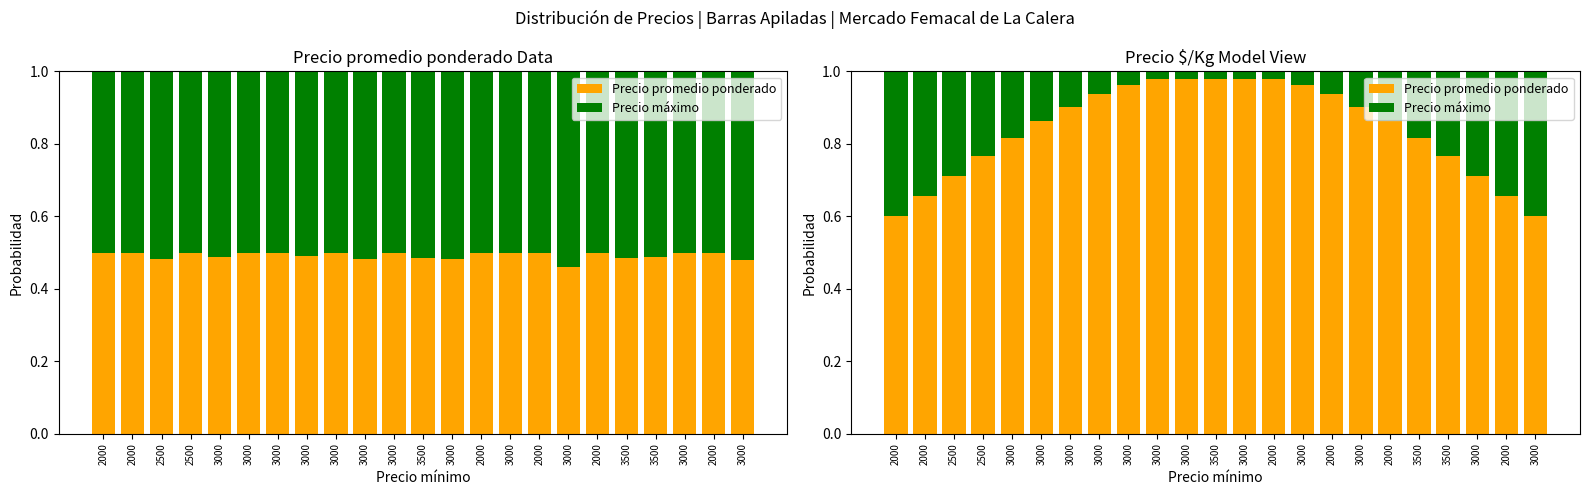

Rank the series by their average value, from highest to lowest.

Precio promedio ponderado, Precio máximo